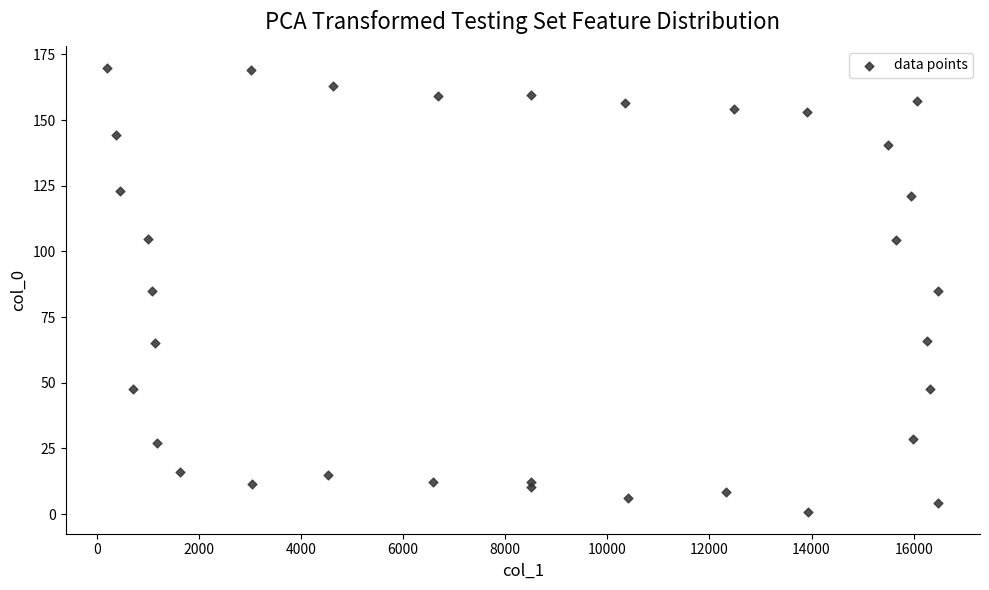

What is the range of X values (max minus min)?

16282.0